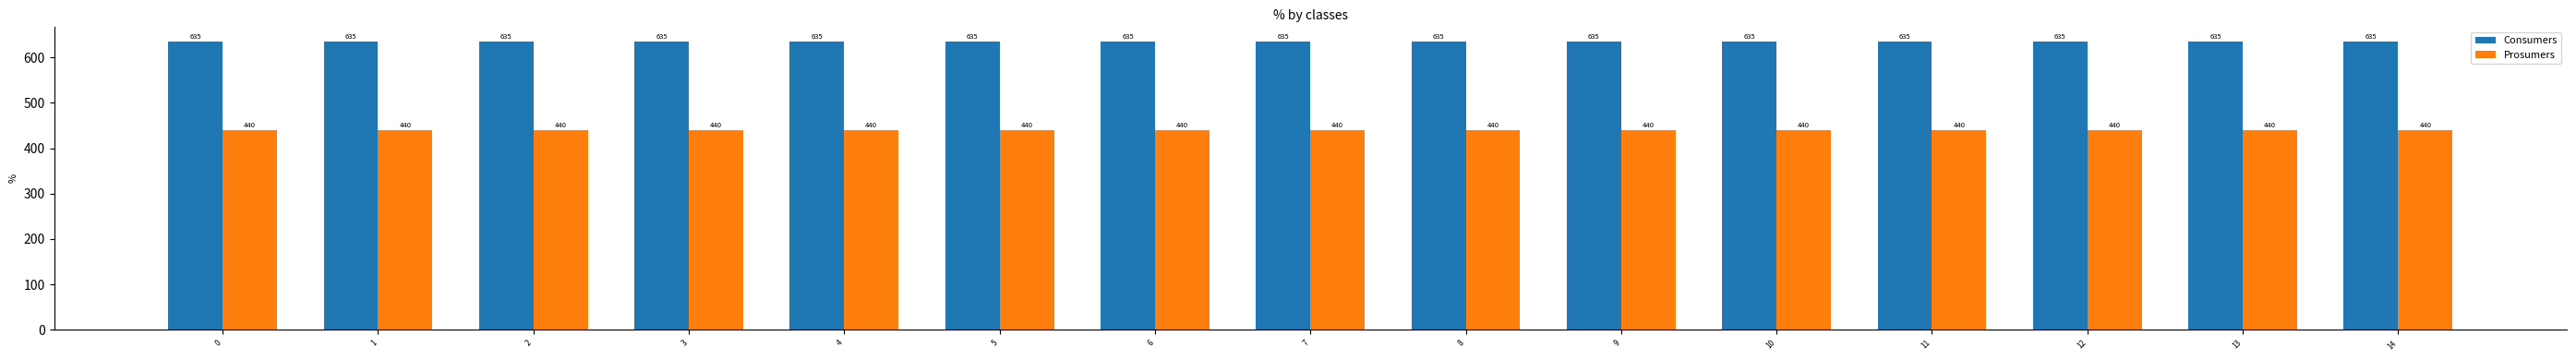

Are the bars grouped side by side (vs. stacked)?

Yes